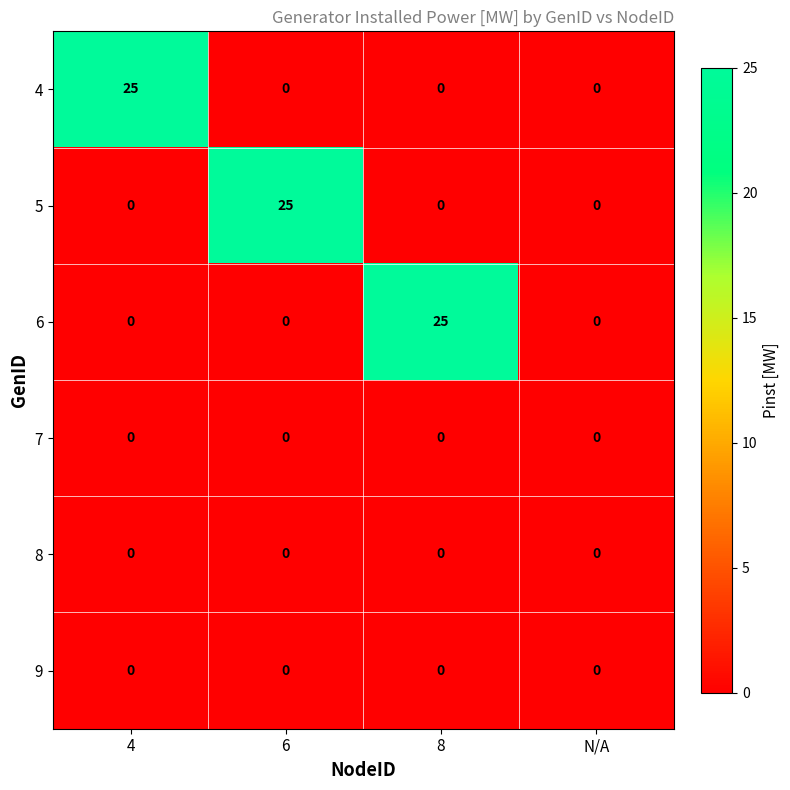

The value of 6 at 8 is 25. True or false?

True